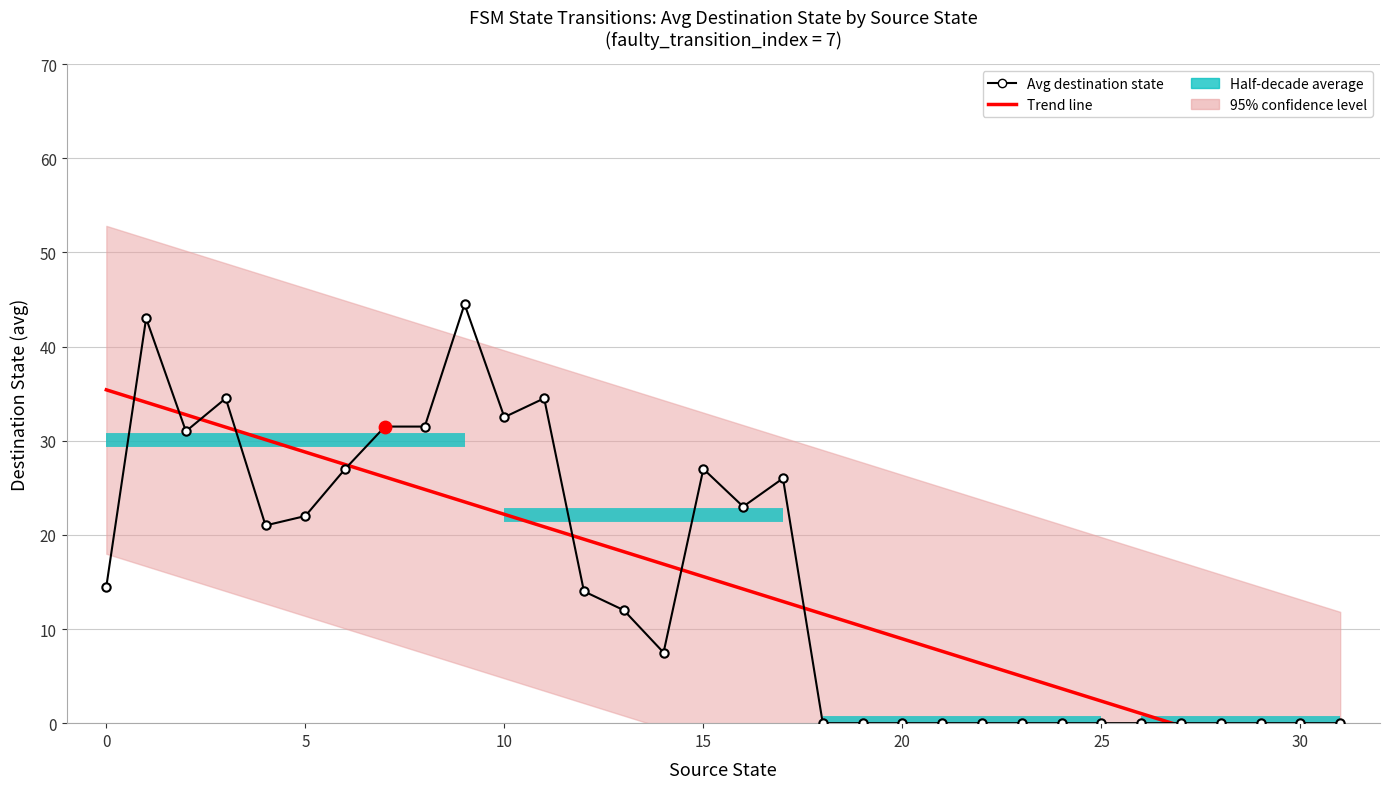

Which series reaches the maximum Y coordinate?

Avg destination state